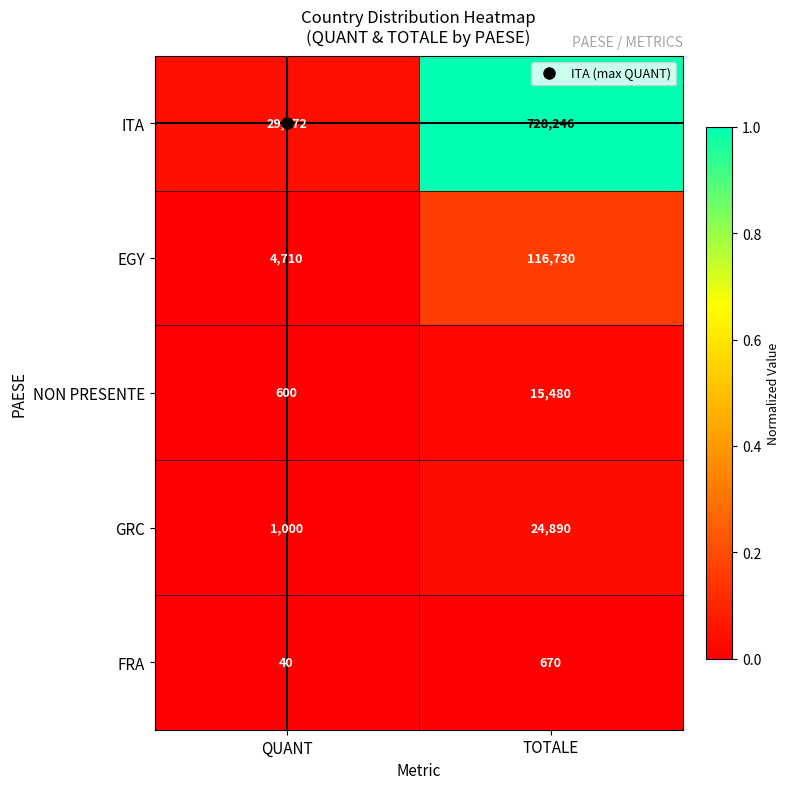

At TOTALE, list the series in order from smallest to largest.

FRA, NON PRESENTE, GRC, EGY, ITA